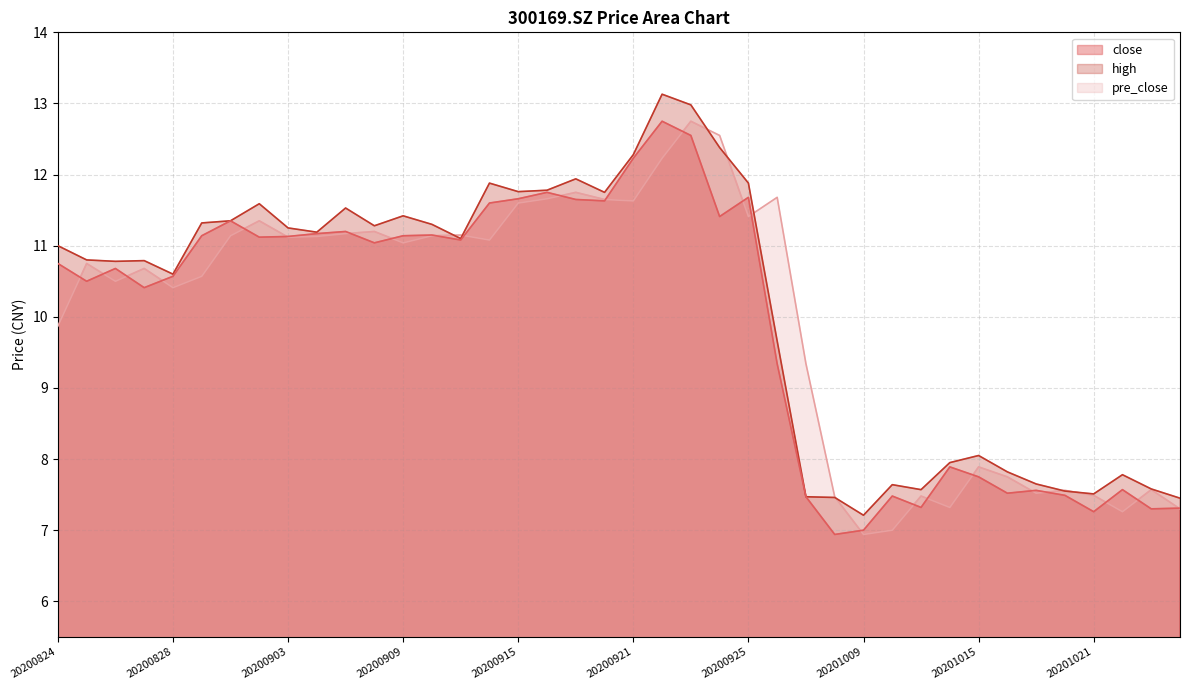

How many lines are shown in the chart?

3